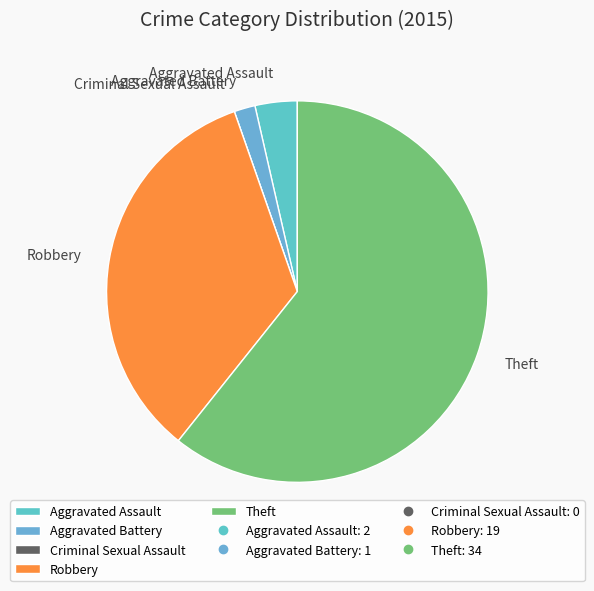

Which category has the biggest portion of the pie?

Theft